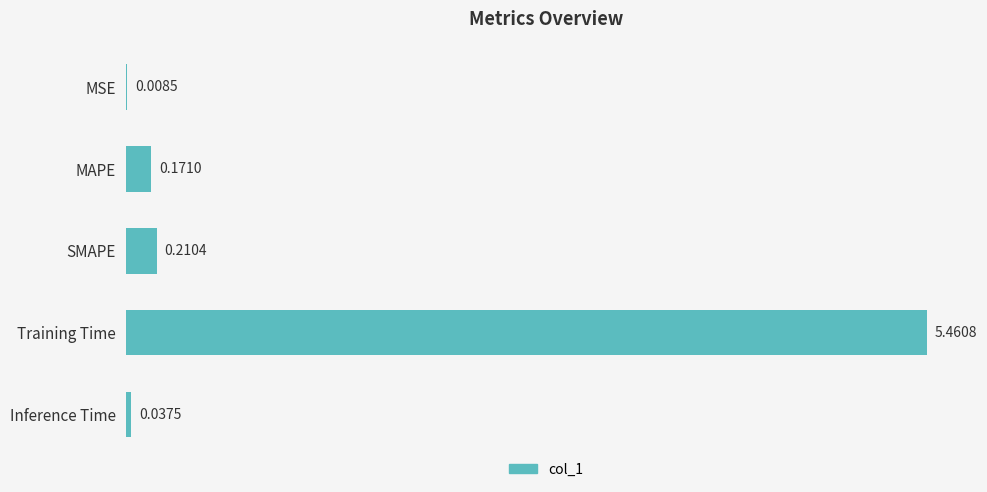

At which label is the value closest to 2?

SMAPE